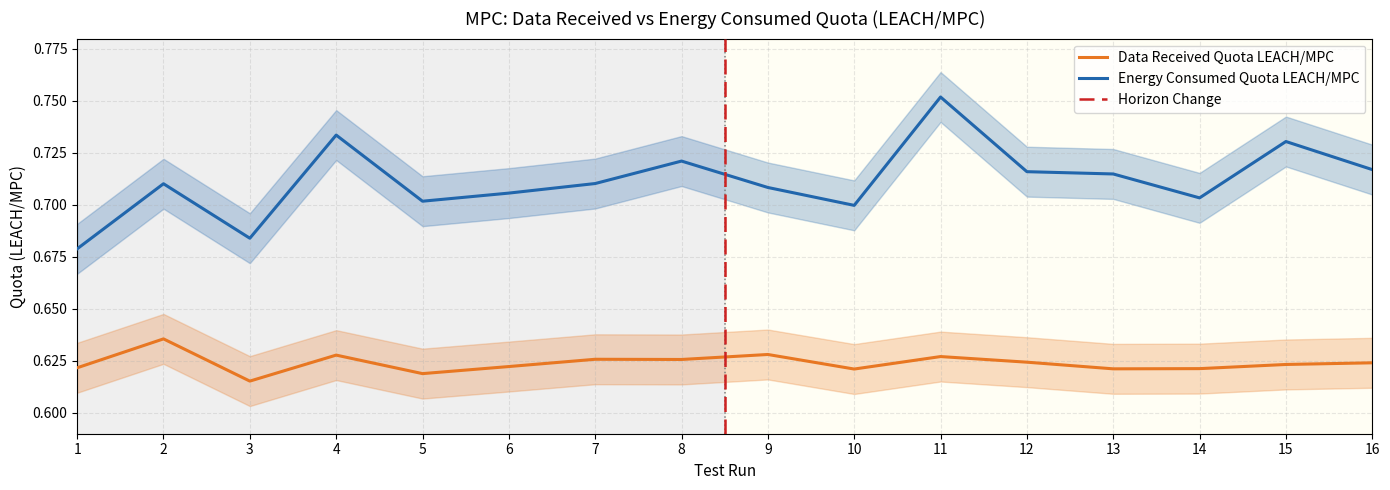

True or false: Energy Consumed Quota LEACH/MPC has a value of 0.9 at 1.

False